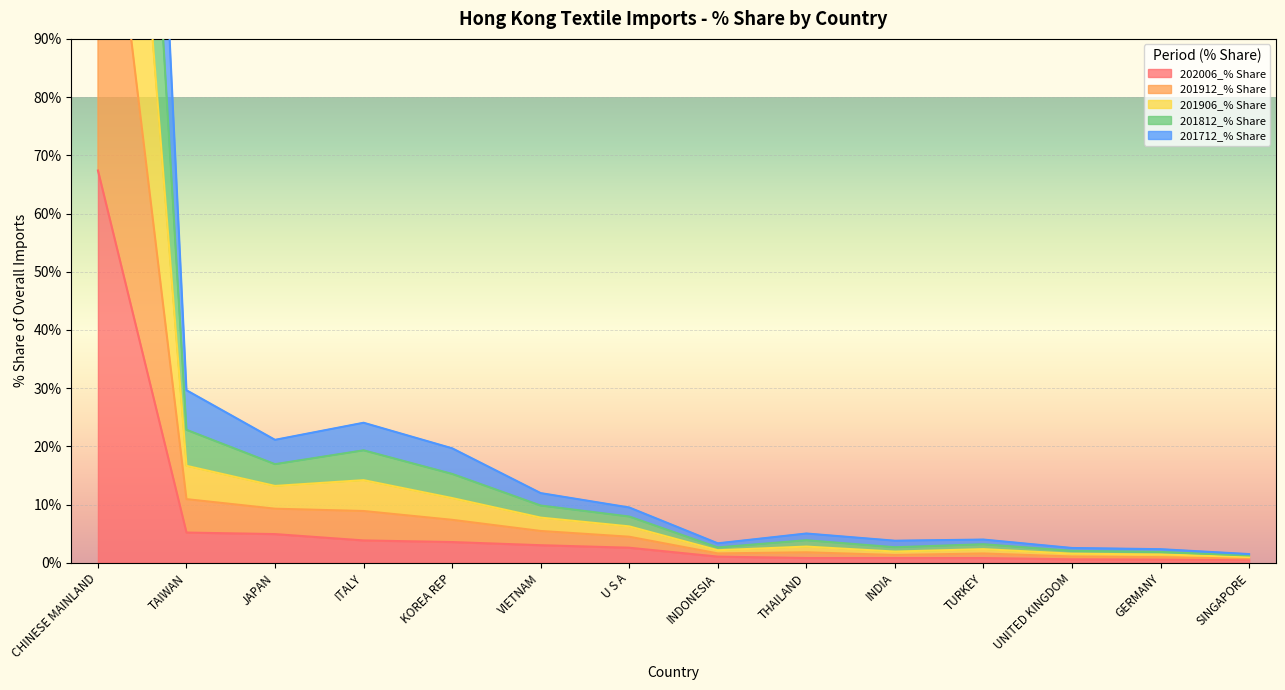

Is the value of 201906_% Share at INDONESIA greater than the value of 202006_% Share at INDONESIA?

Yes